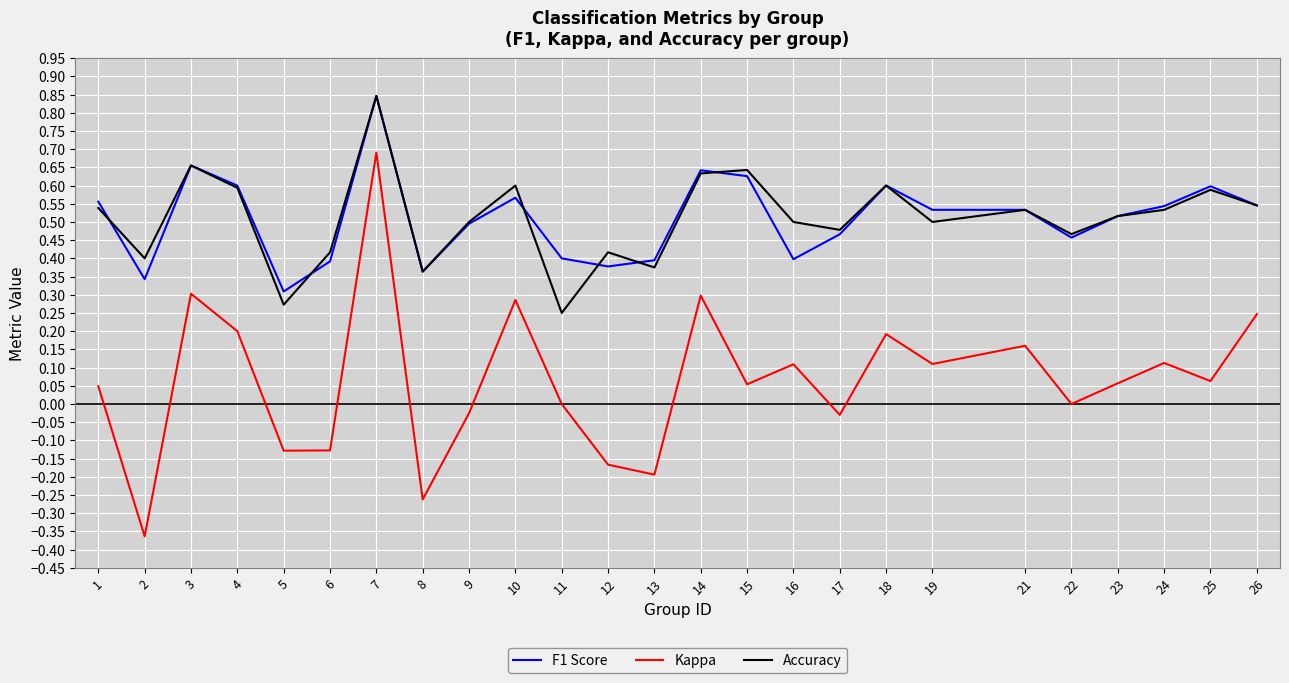

Is the value of F1 Score at 10 greater than the value of Kappa at 12?

Yes